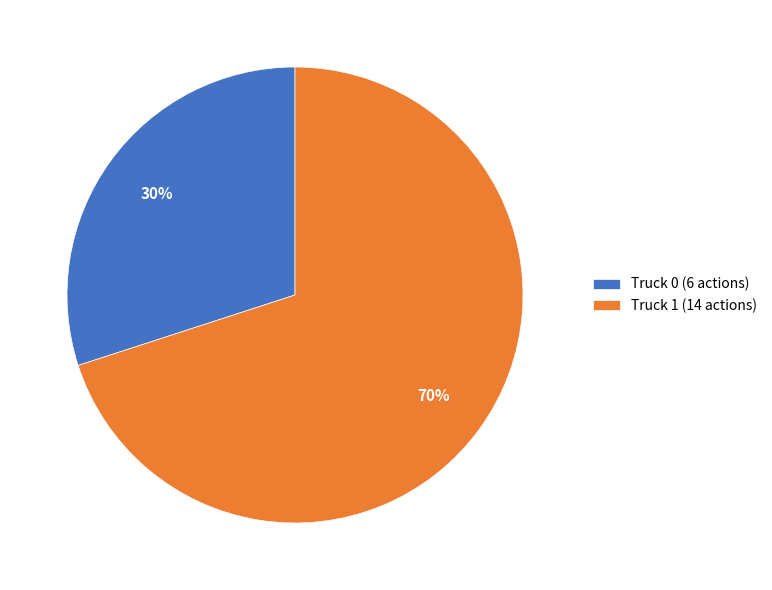

Is Truck 1 the majority of the pie?

Yes